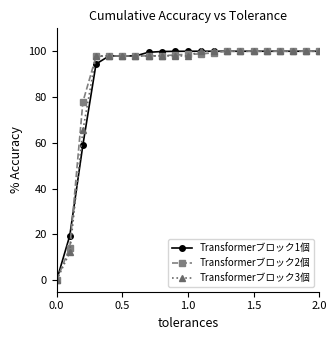

How many positive values does the Transformerブロック1個 series have?

20